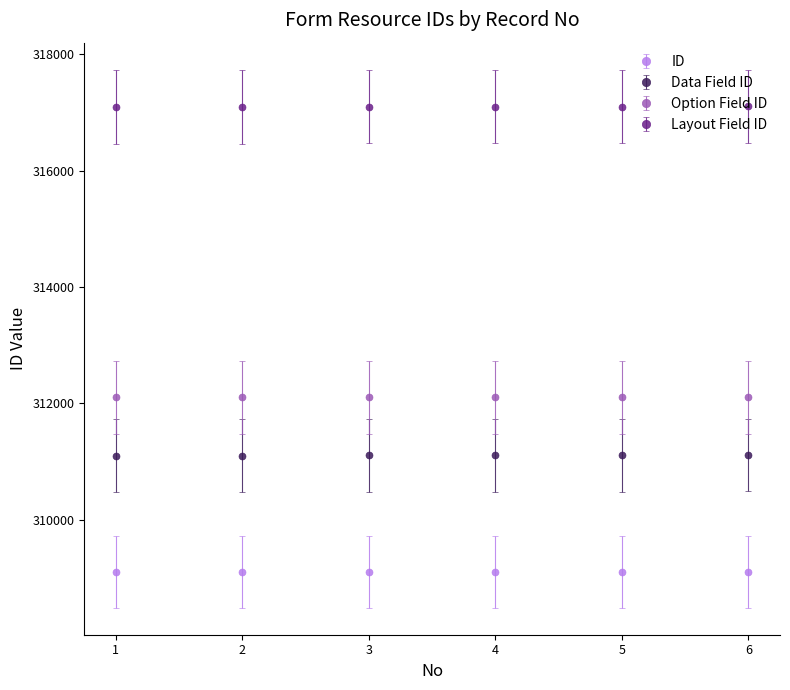

What is the value of the Option Field ID point at the 6th from the left?

312102